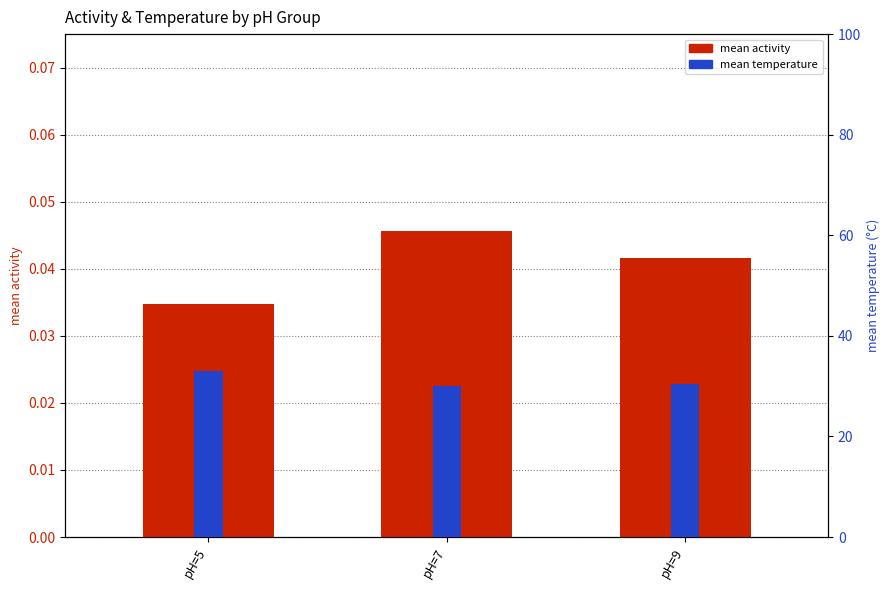

At which category is the sum across all series the highest?

pH=5